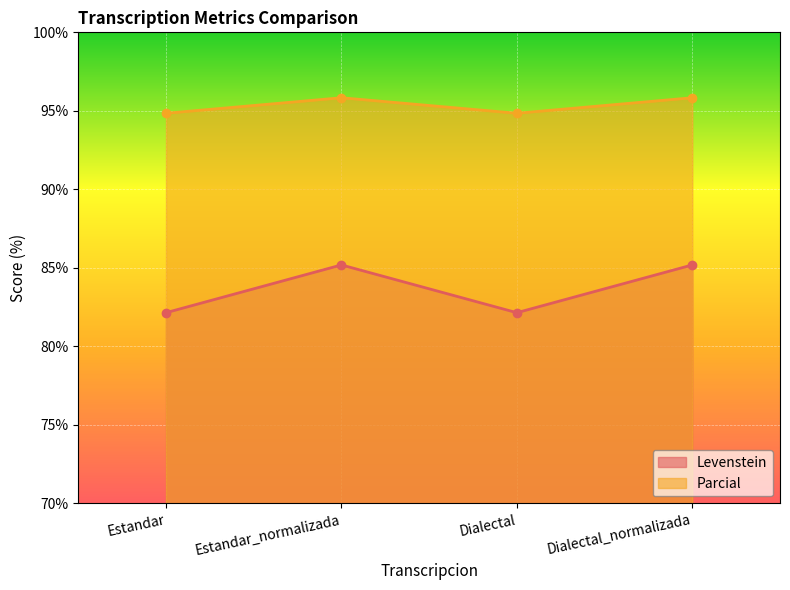

What is the spread (max minus min) of values at Dialectal_normalizada?

10.6